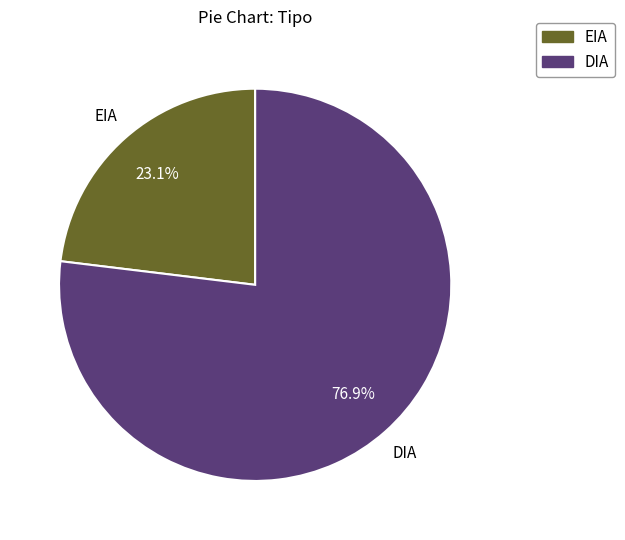

Count the number of slices in the pie.

2